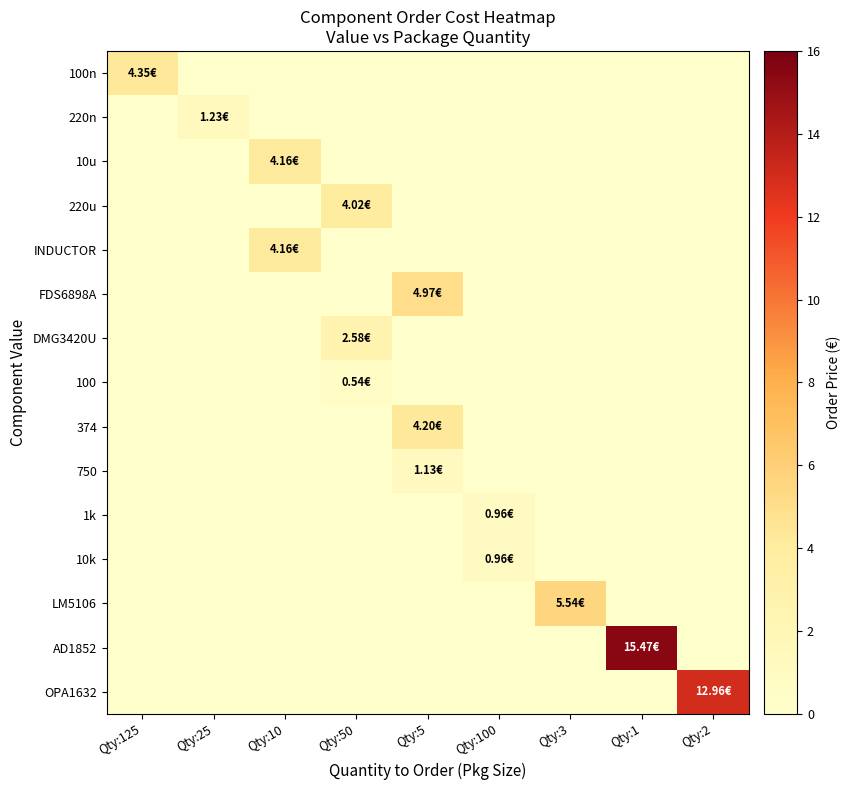

What is the total value across all series at Qty:50?

7.1